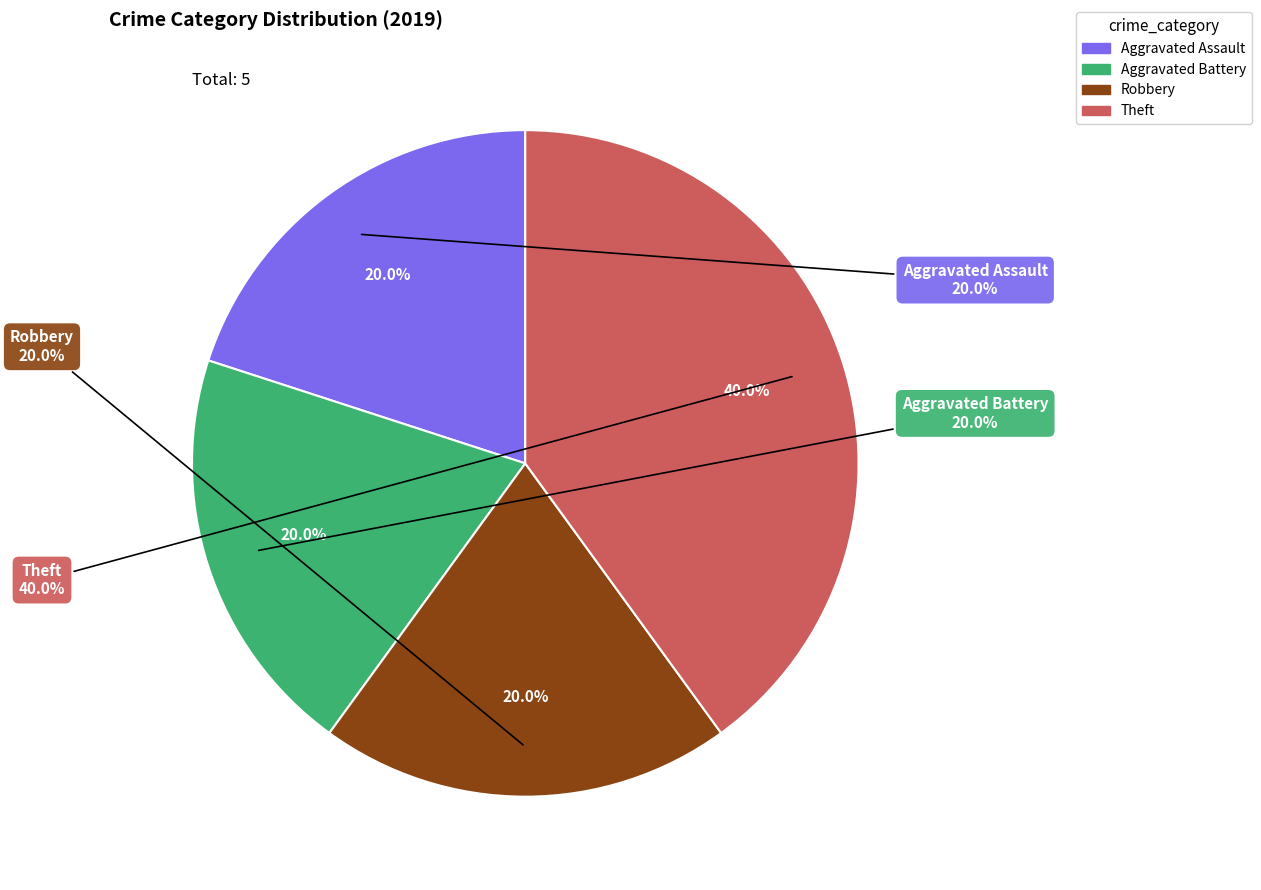

To the nearest percent, what portion does Robbery represent?

20%